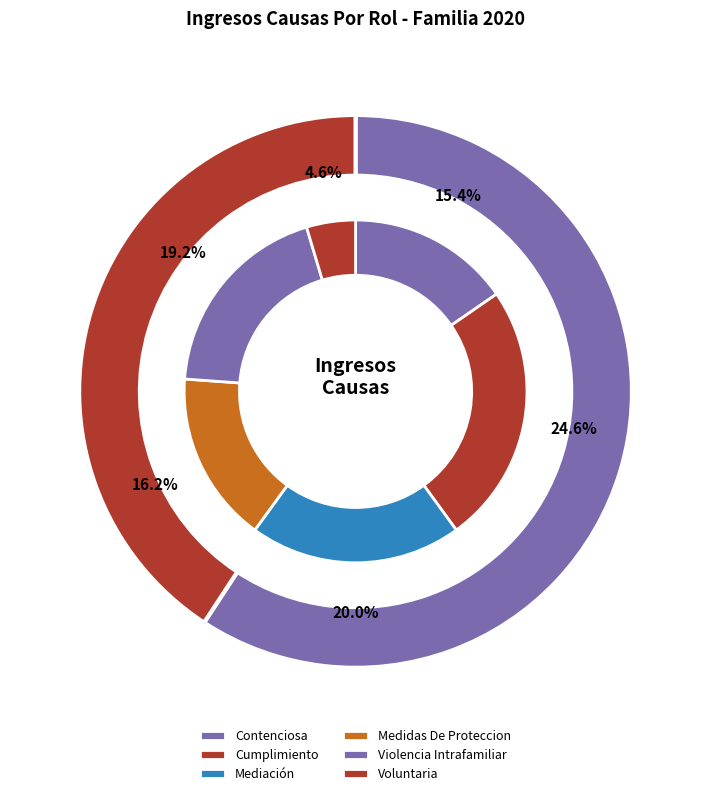

Which category has the smallest portion of the pie?

Voluntaria